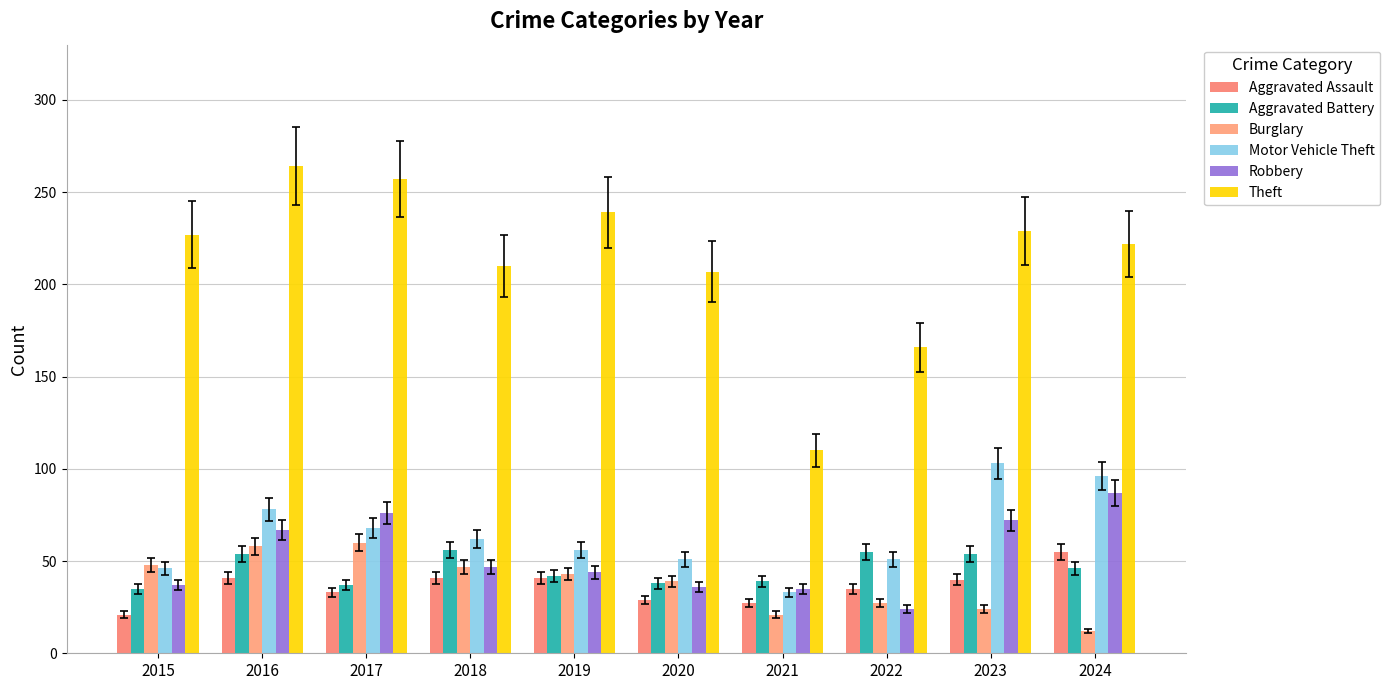

What is the difference between the highest and lowest values at 2018?

169